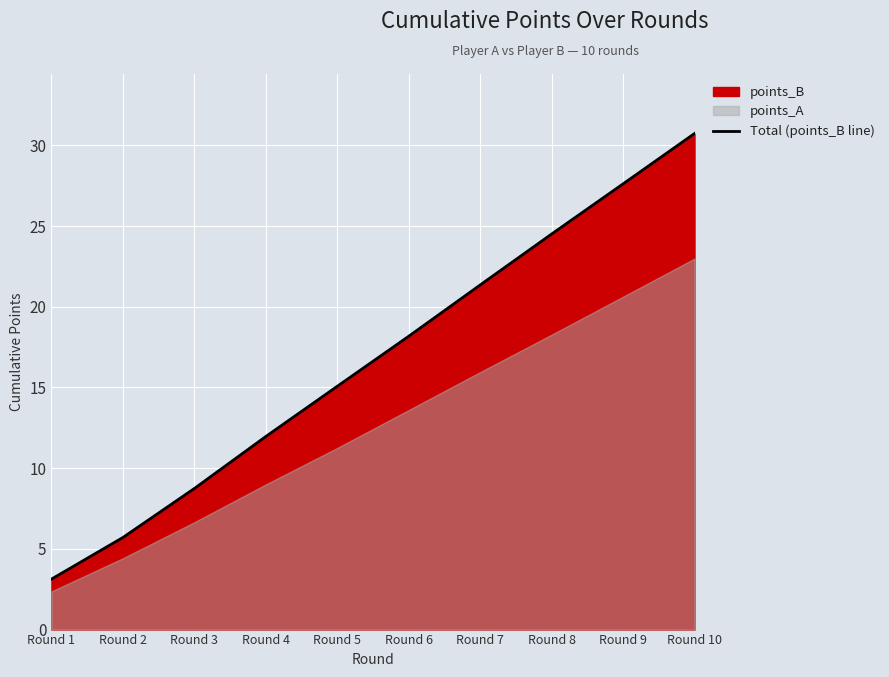

At which category does the chart reach its peak across all series?

Round 10